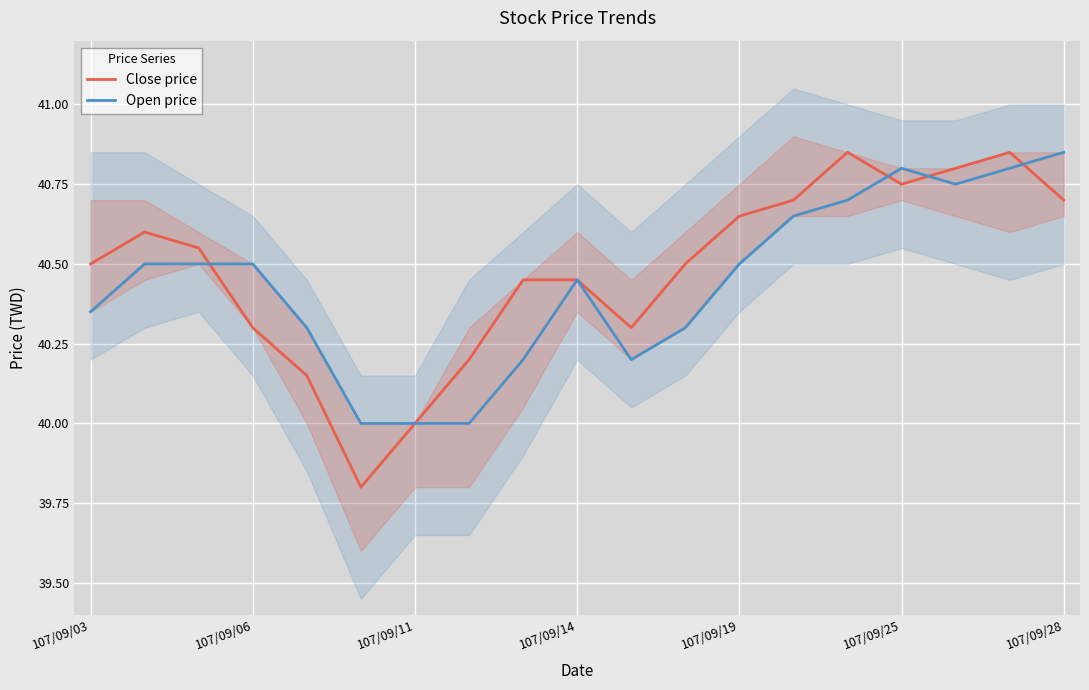

What is the minimum value for Open price?

40.0